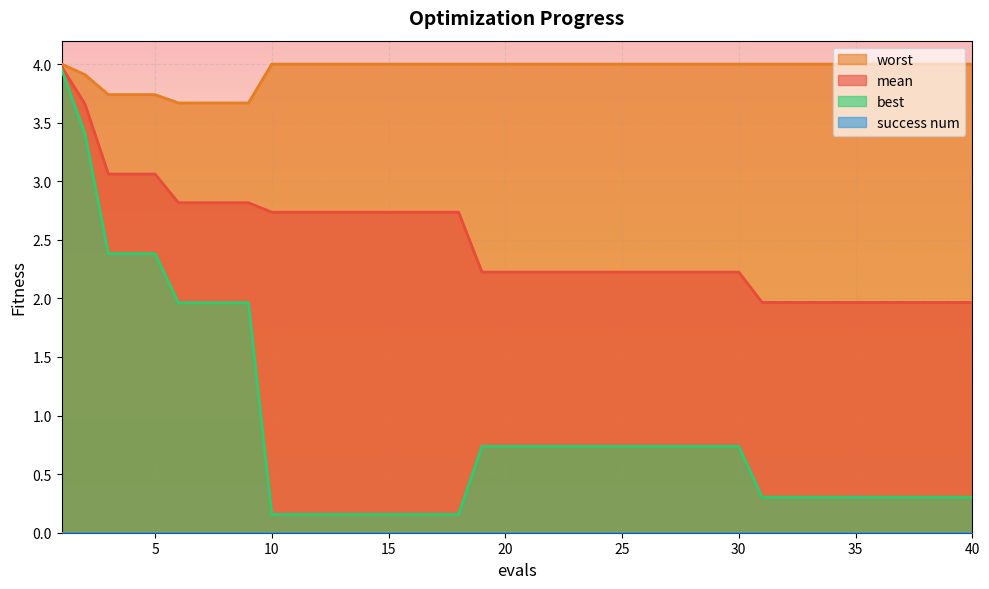

True or false: mean has more than 2 interior local peaks.

False